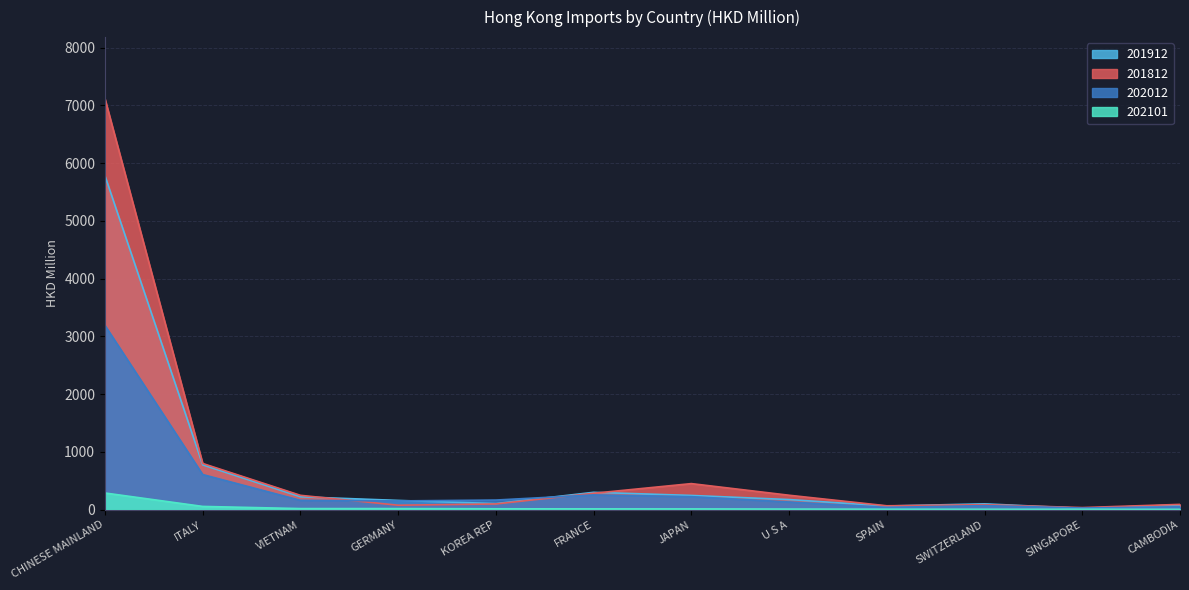

At which label does 202101 first exceed 13?

CHINESE MAINLAND